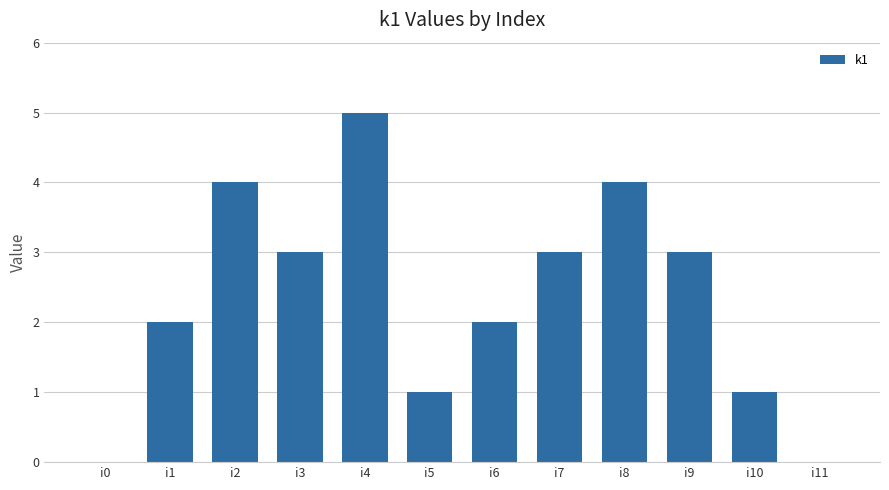

What is the sum of all values?

28